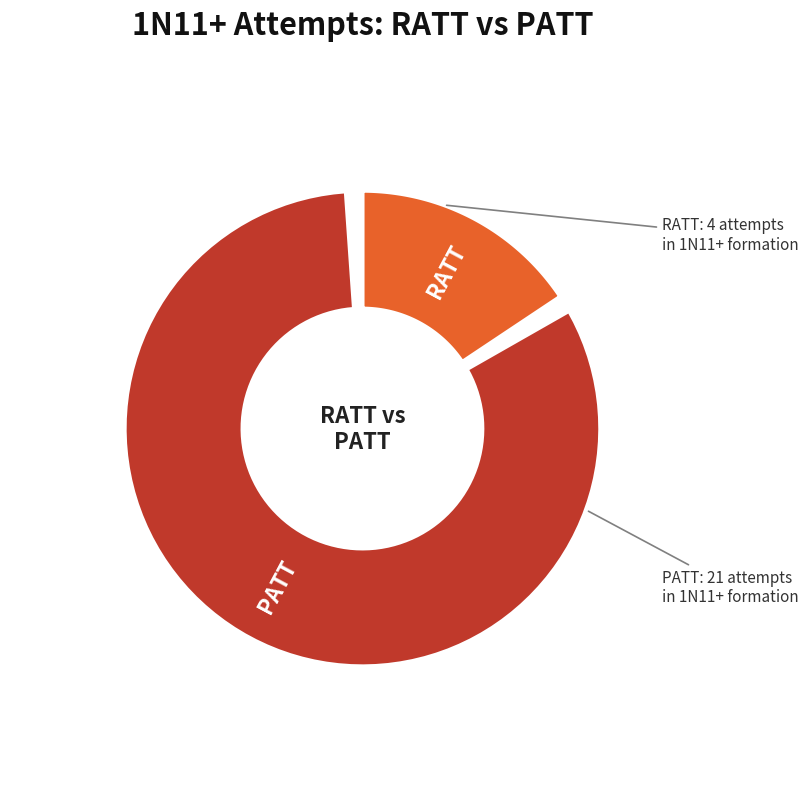

Which category has the biggest portion of the pie?

PATT